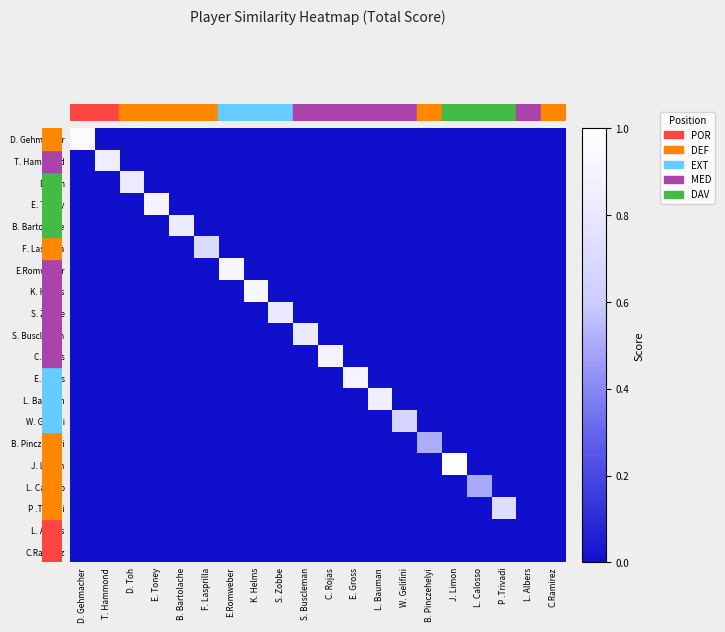

Count the number of data series in this chart.

20